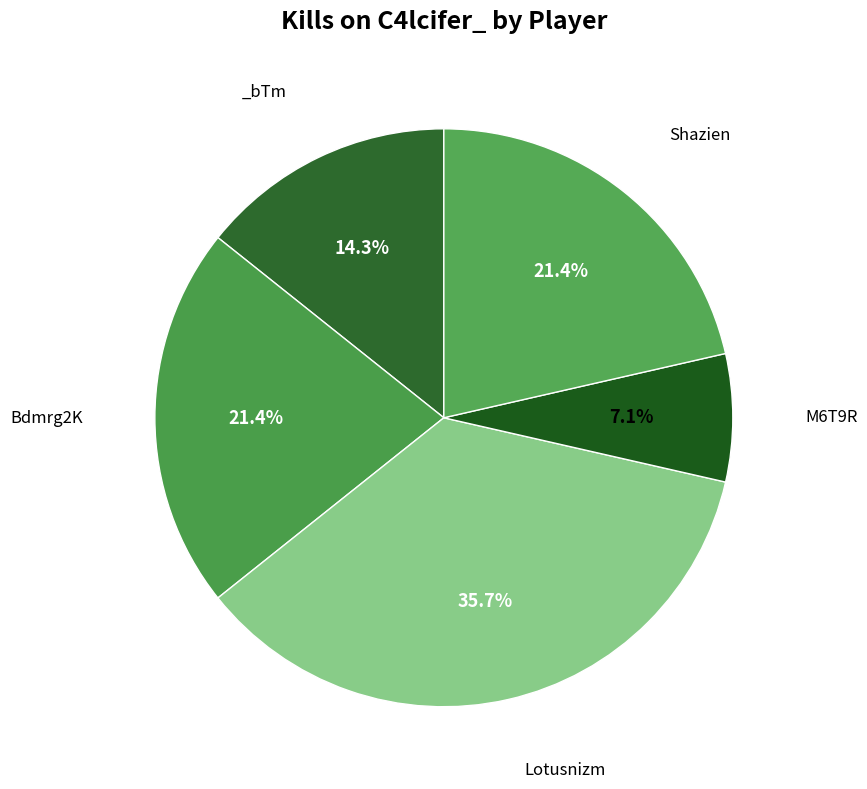

How many slices are in this pie chart?

5